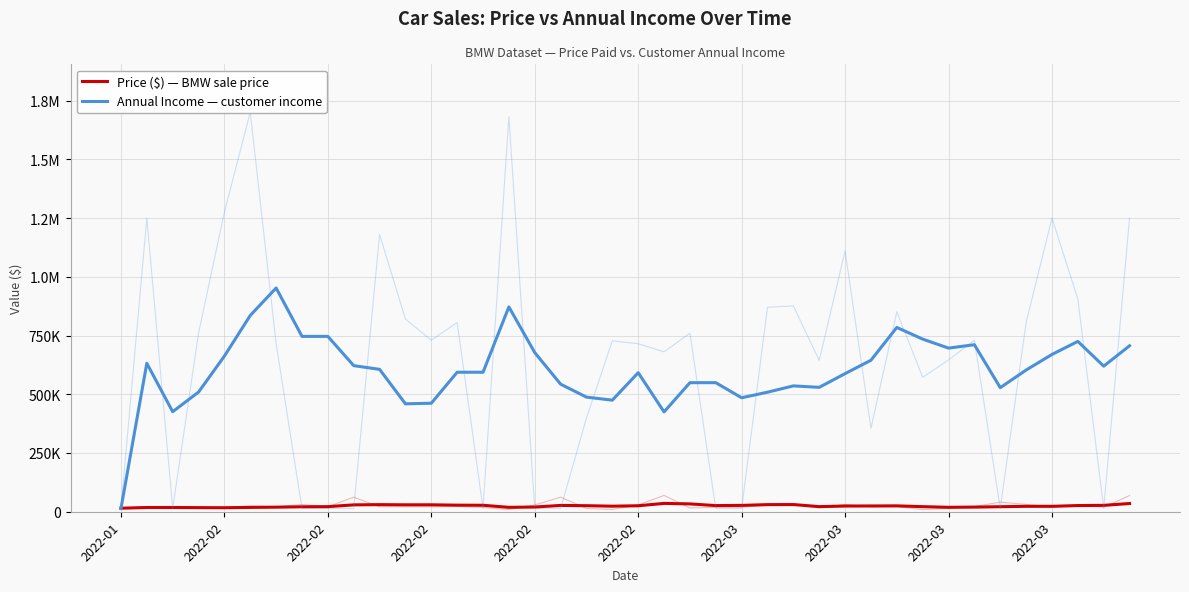

What is the sum of all Price ($) — BMW sale price values?

975072.2